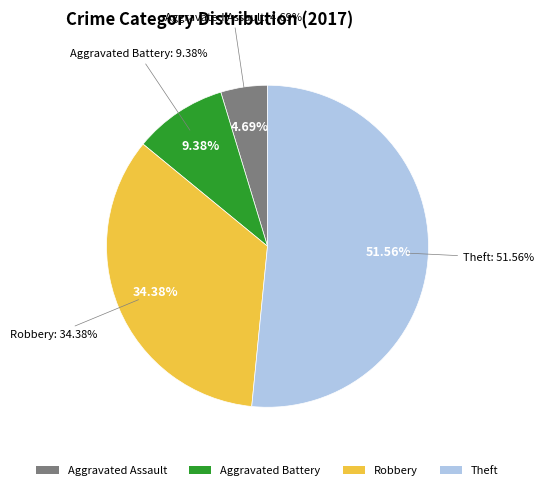

Is it true that Aggravated Battery is 9% of the pie?

True